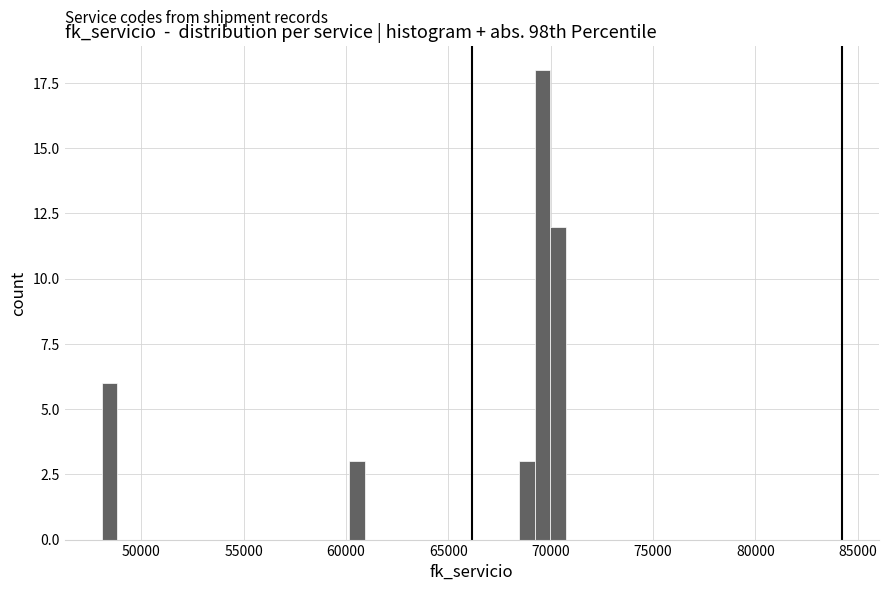

Read against the x-axis, roughly where is the centre of the tallest bar?

69500